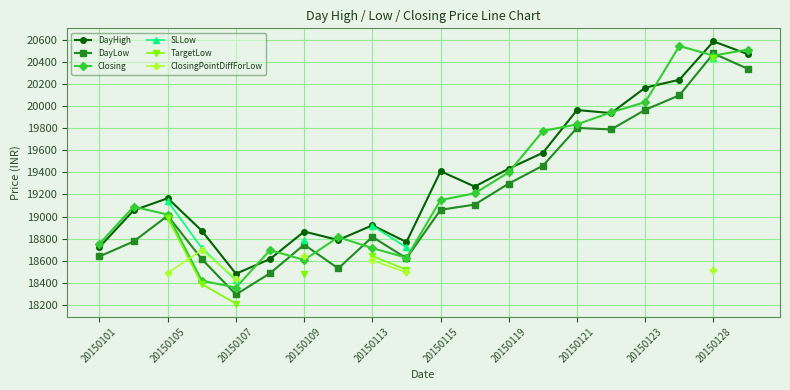

The value of Closing at 20150113 is 18713.8. True or false?

True